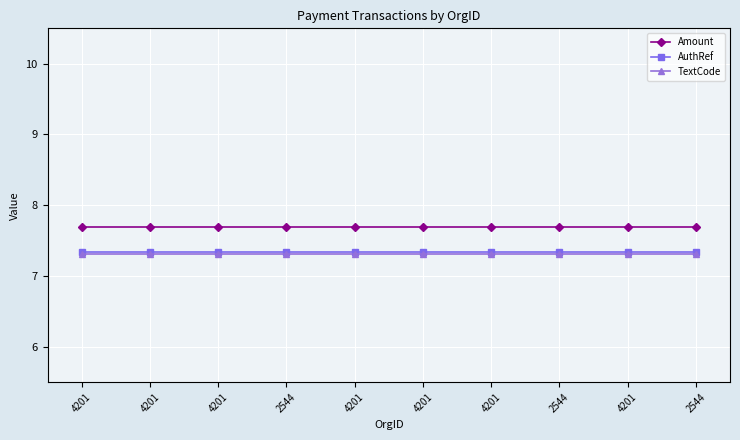

True or false: Amount has more than 1 points higher than both neighbors.

False